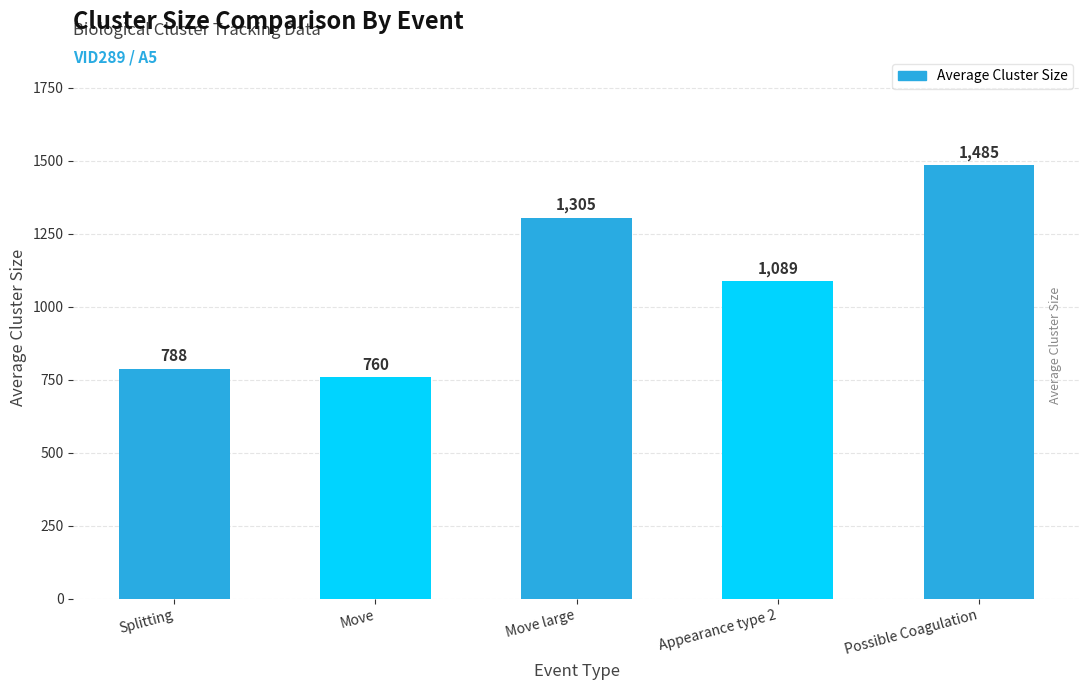

Rank the categories by value from highest to lowest.

Possible Coagulation, Move large, Appearance type 2, Splitting, Move